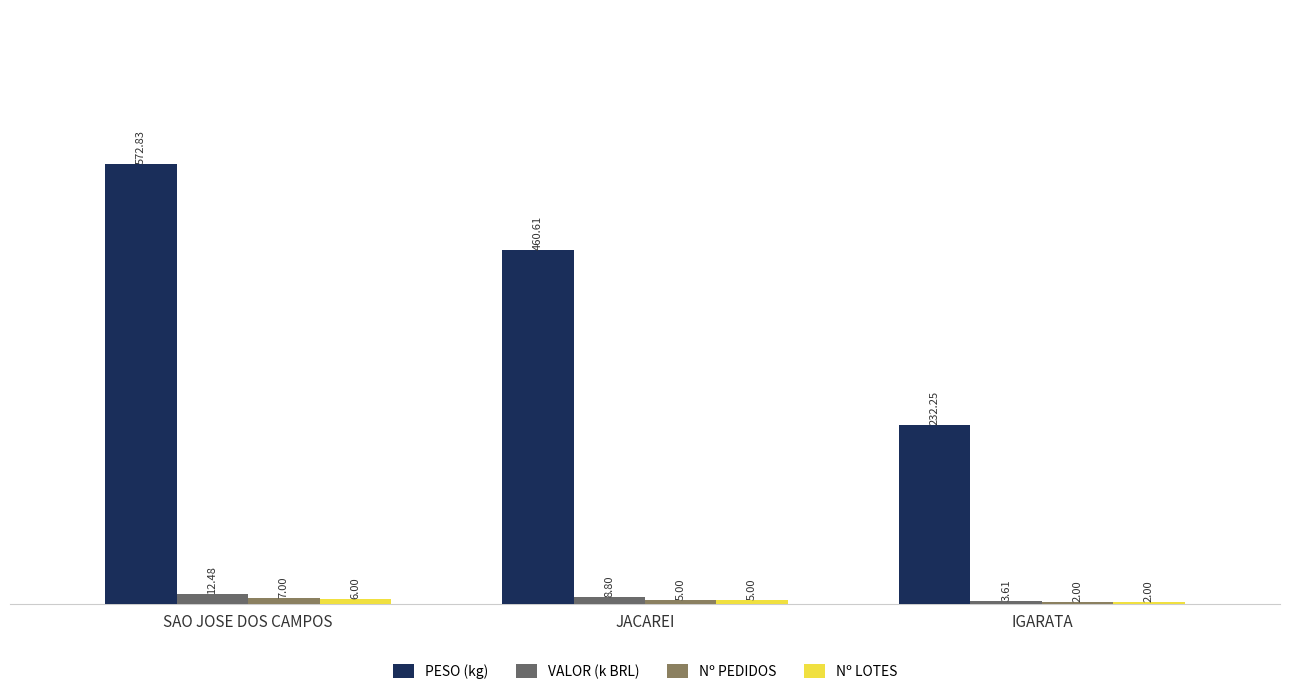

Which category has the lowest value in the PESO (kg) series?

IGARATA